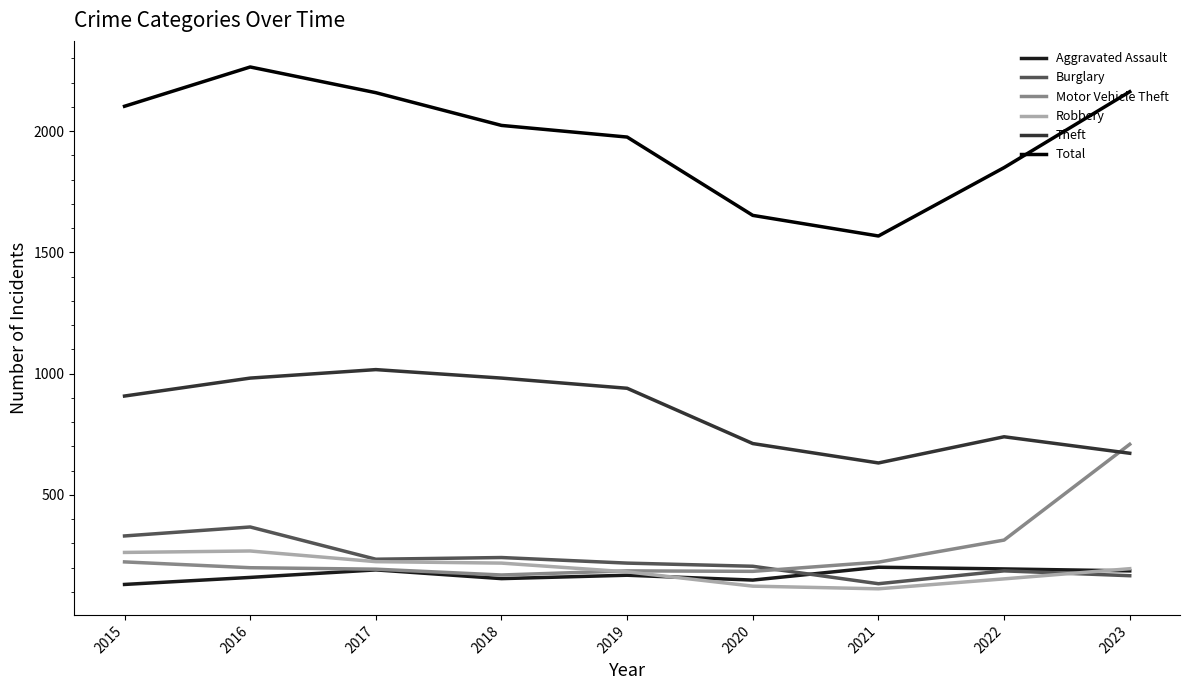

True or false: Theft and Aggravated Assault intersect in this chart.

False